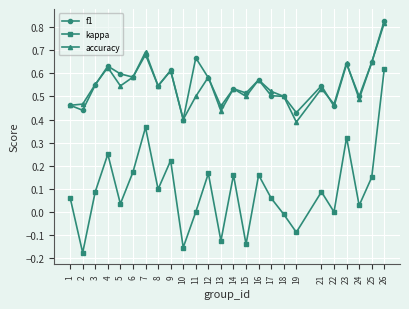

Which series has the largest range (max minus min)?

kappa